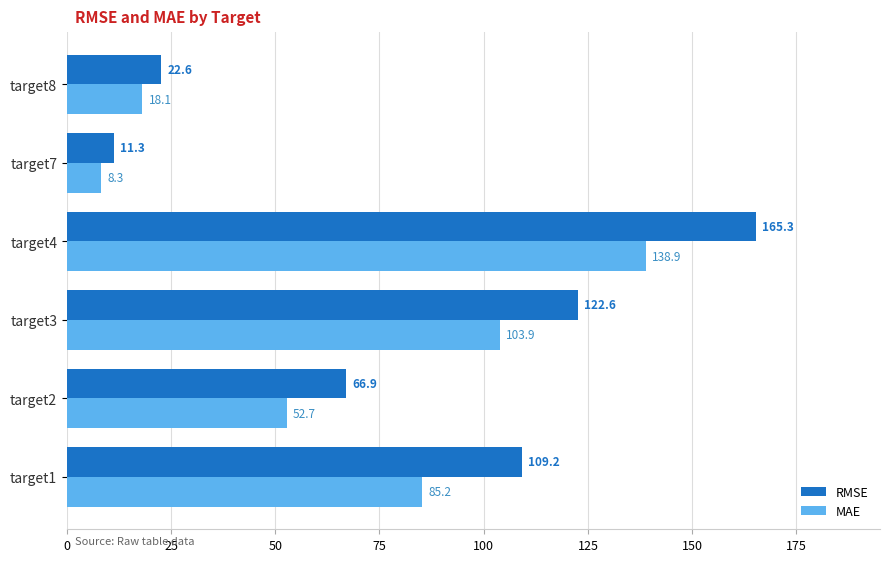

True or false: MAE has a value of 18.1 at target8.

True